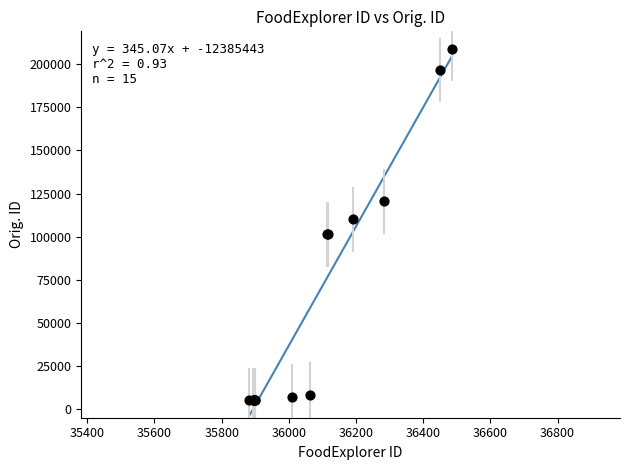

What Y value in the scatter plot is closest to 107075?

110100